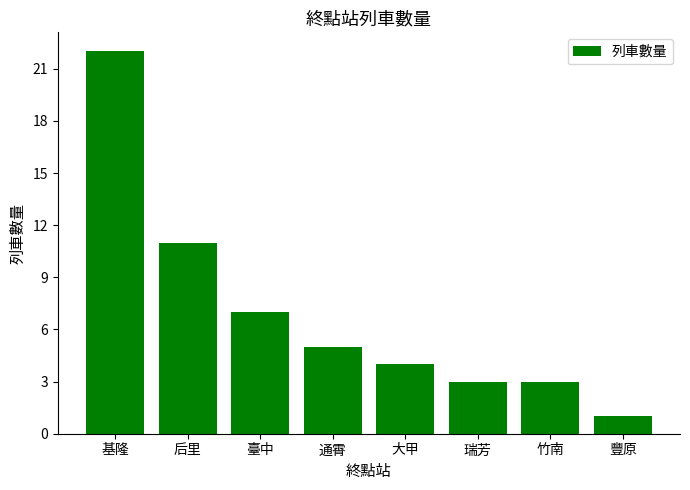

What is the ratio of the value at 通霄 to the value at 竹南?

1.7